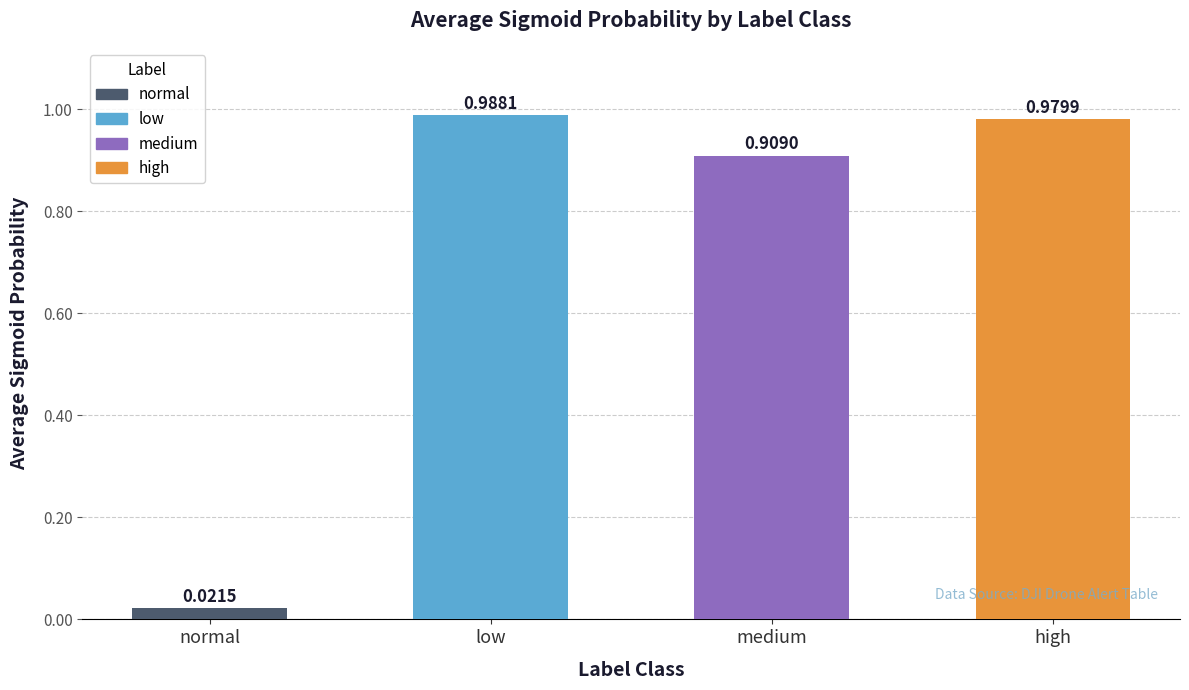

What is the change in value from normal to medium?

+0.9